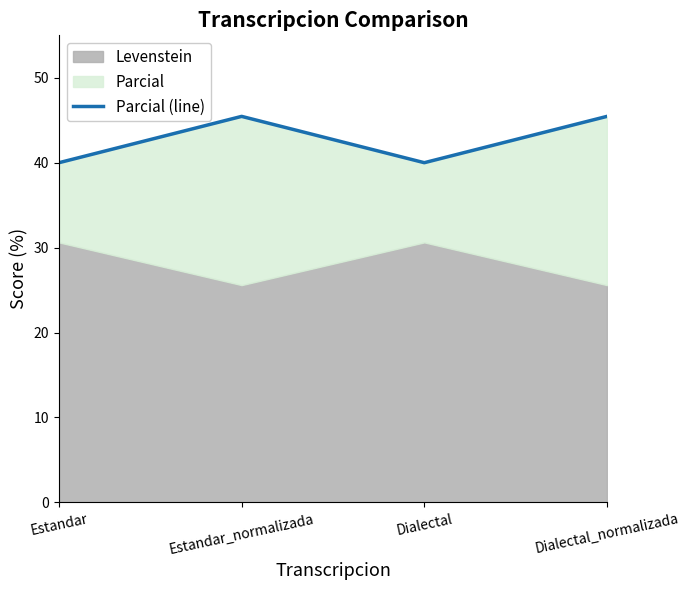

True or false: there are more than 0 points higher than both neighbors.

True